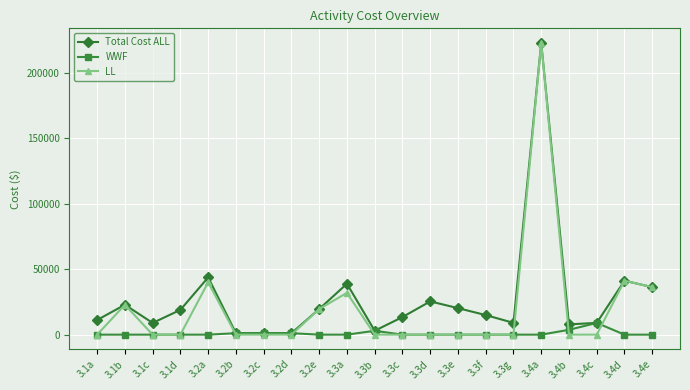

Between 3.2d and 3.3d, which series saw the biggest shift?

Total Cost ALL